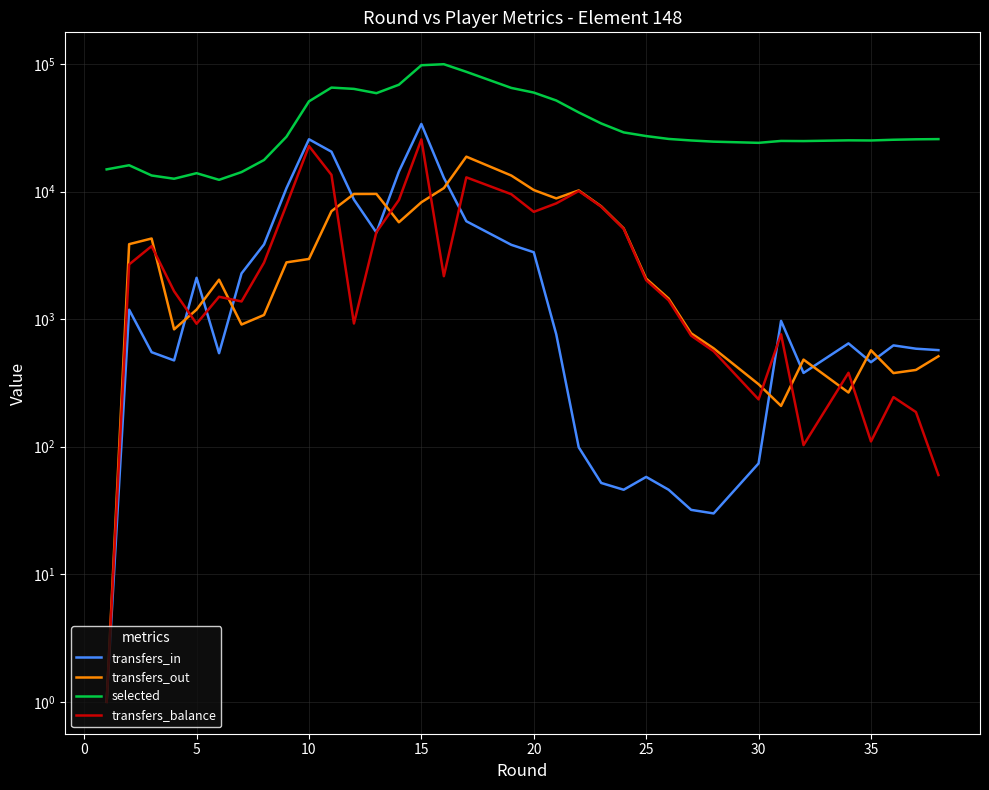

In transfers_in, how many points are higher than both neighbors (excluding endpoints)?

7